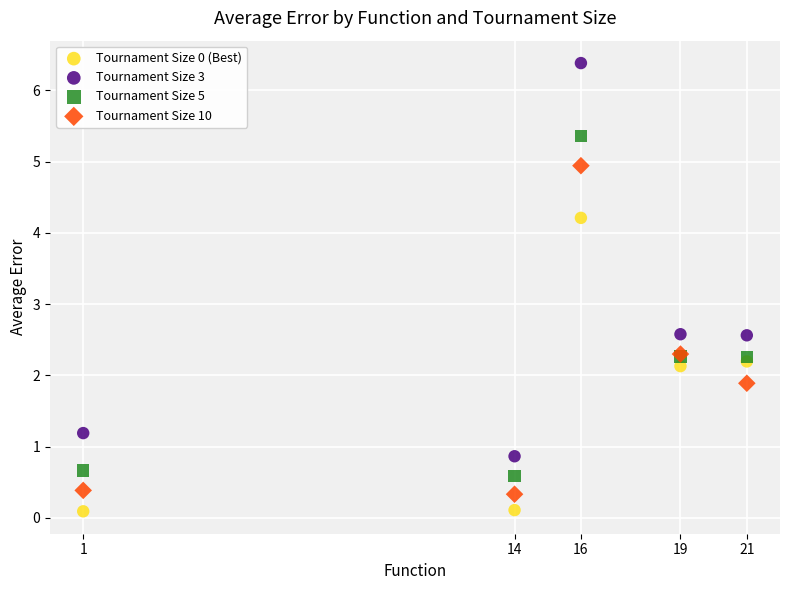

Which series reaches the maximum Y coordinate?

Tournament Size 3